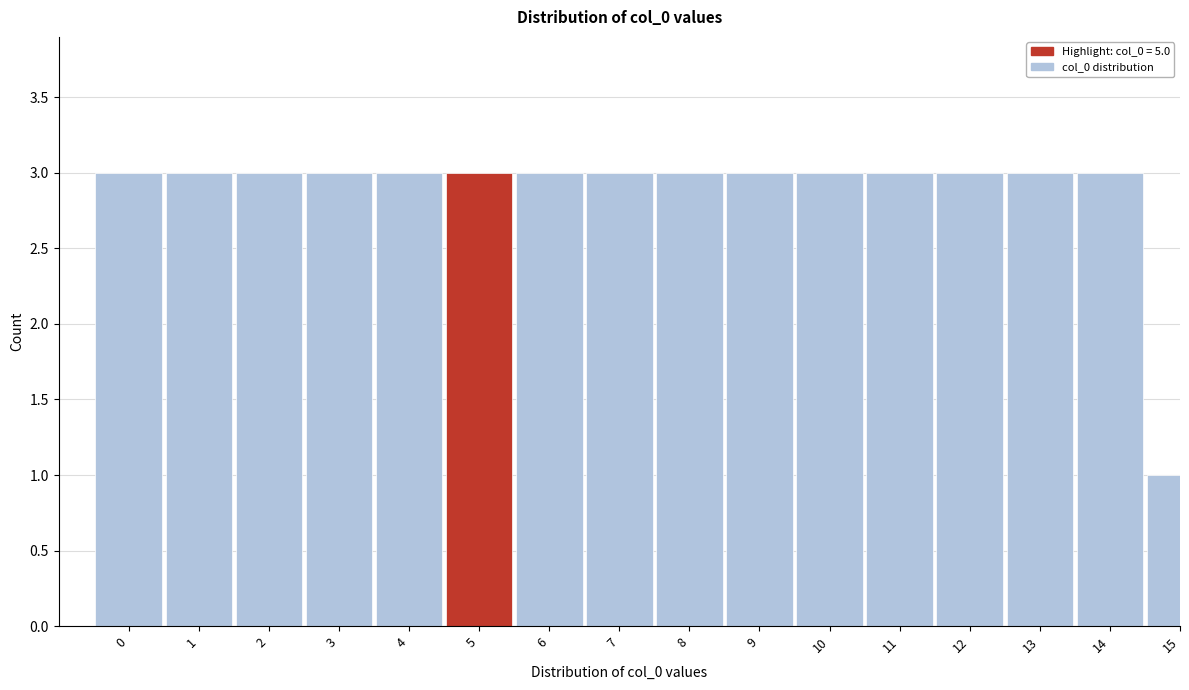

Reading left to right, list all the values displayed in this chart.

3	3	3	3	3	3	3	3	3	3	3	3	3	3	3	1